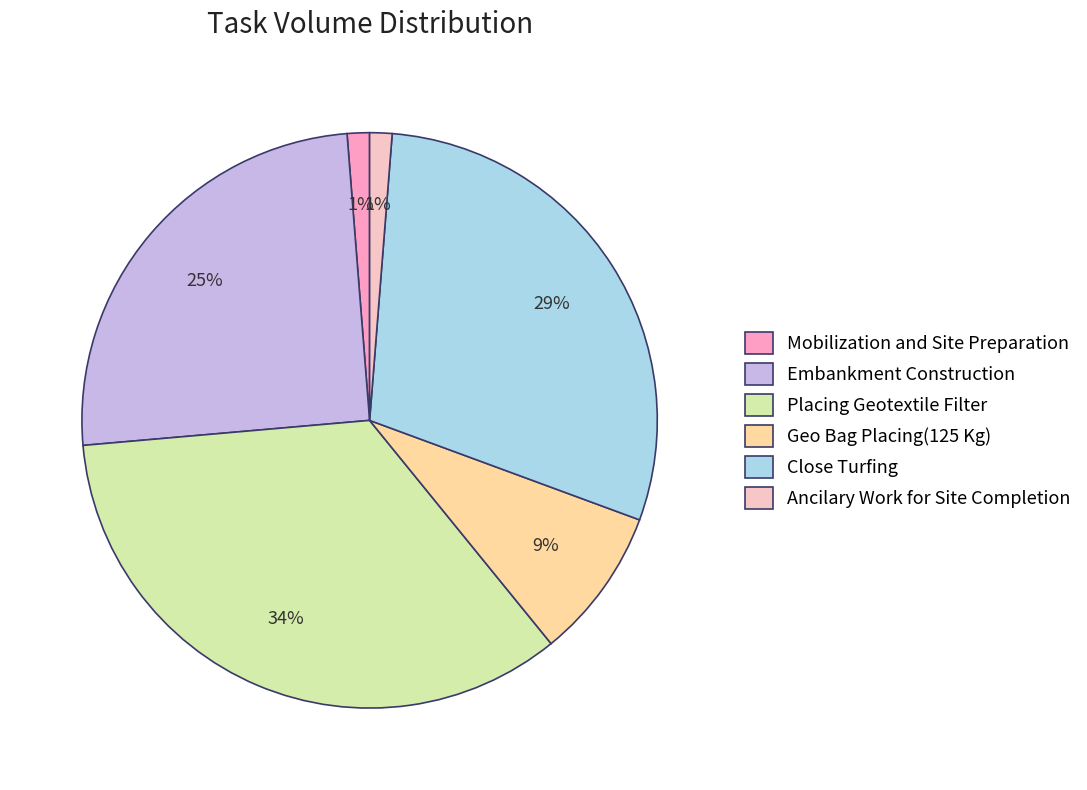

What is the ratio of the value at Ancilary Work for Site Completion to the value at Mobilization and Site Preparation?

1.0